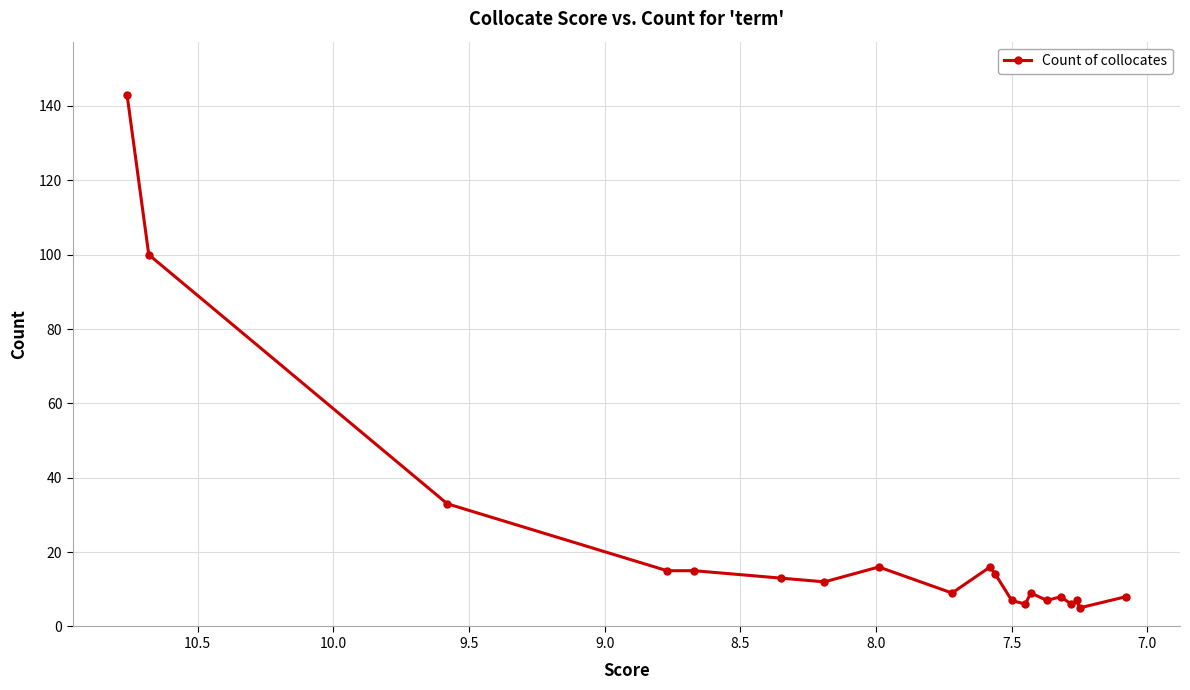

How many lines are shown in the chart?

1